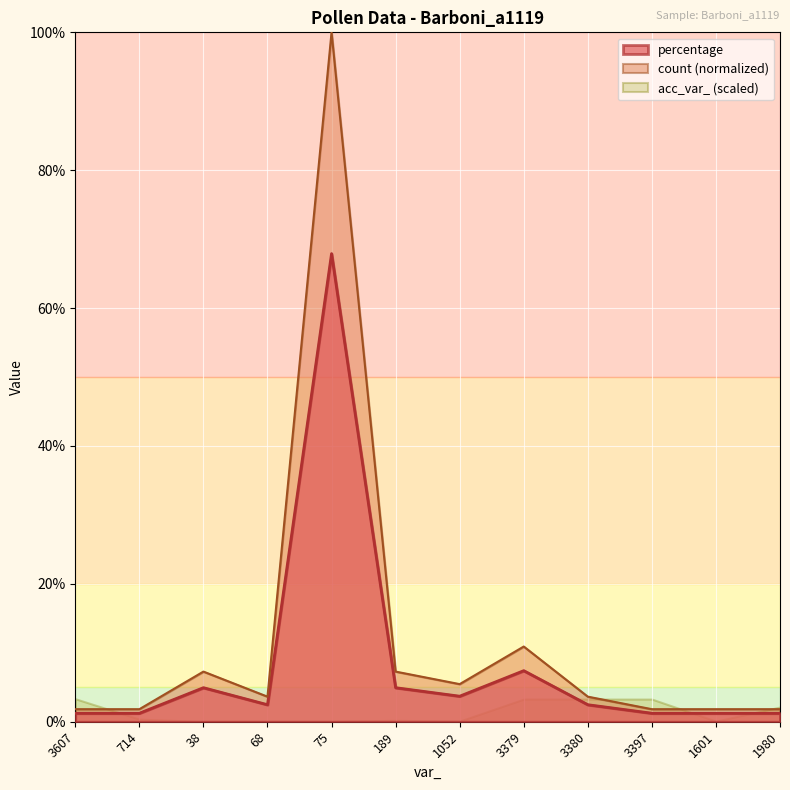

How many values in the percentage series are below 2?

5